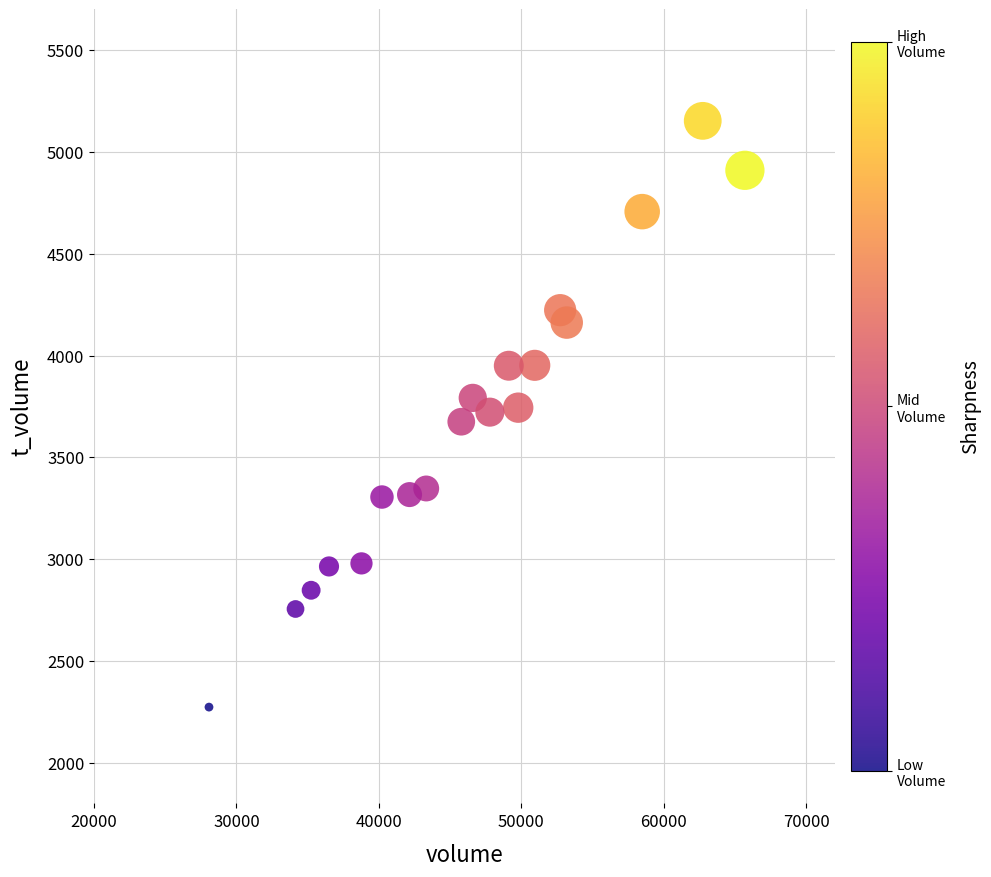

What is the range of X values (max minus min)?

37624